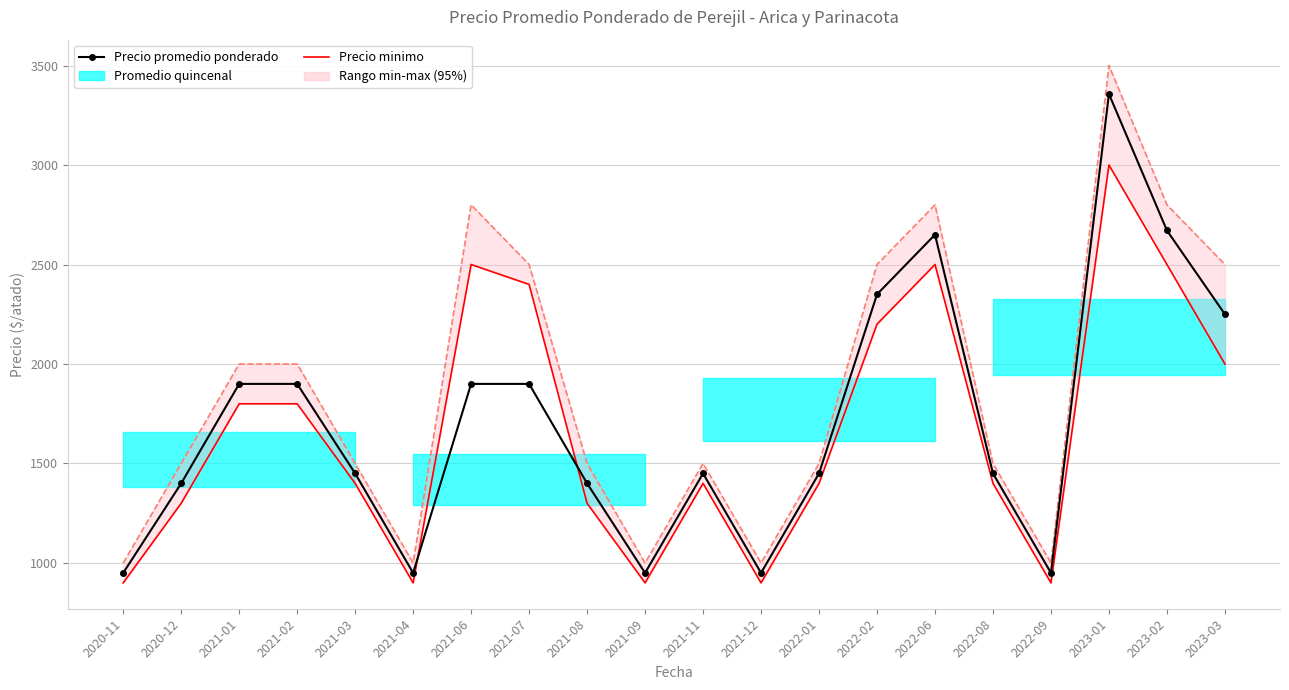

Is the value of Precio maximo at 2021-11 greater than the value of Precio minimo at 2021-08?

Yes